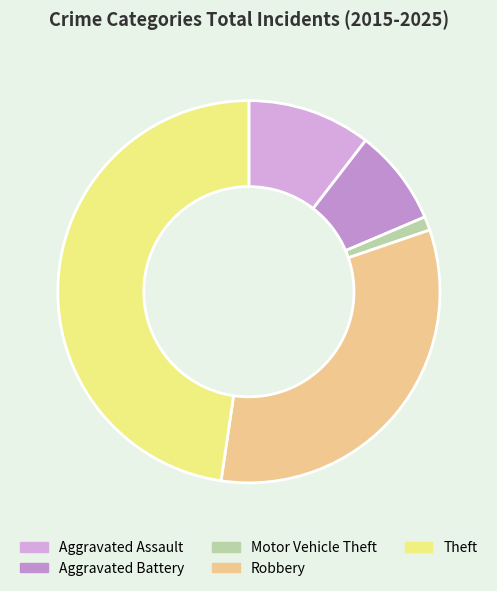

Does Theft represent more than half of the total?

No